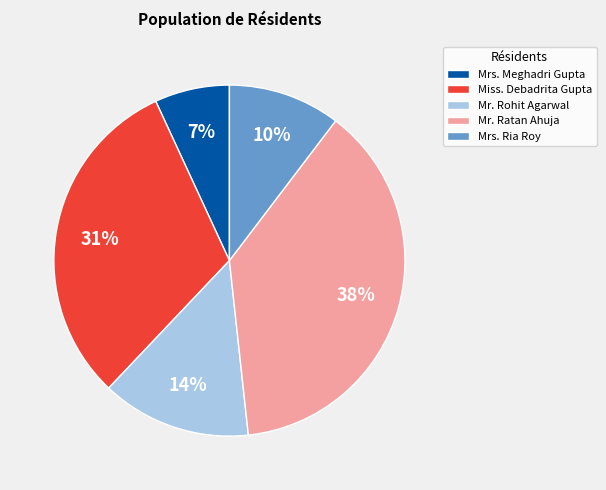

How many segments does this pie chart have?

5